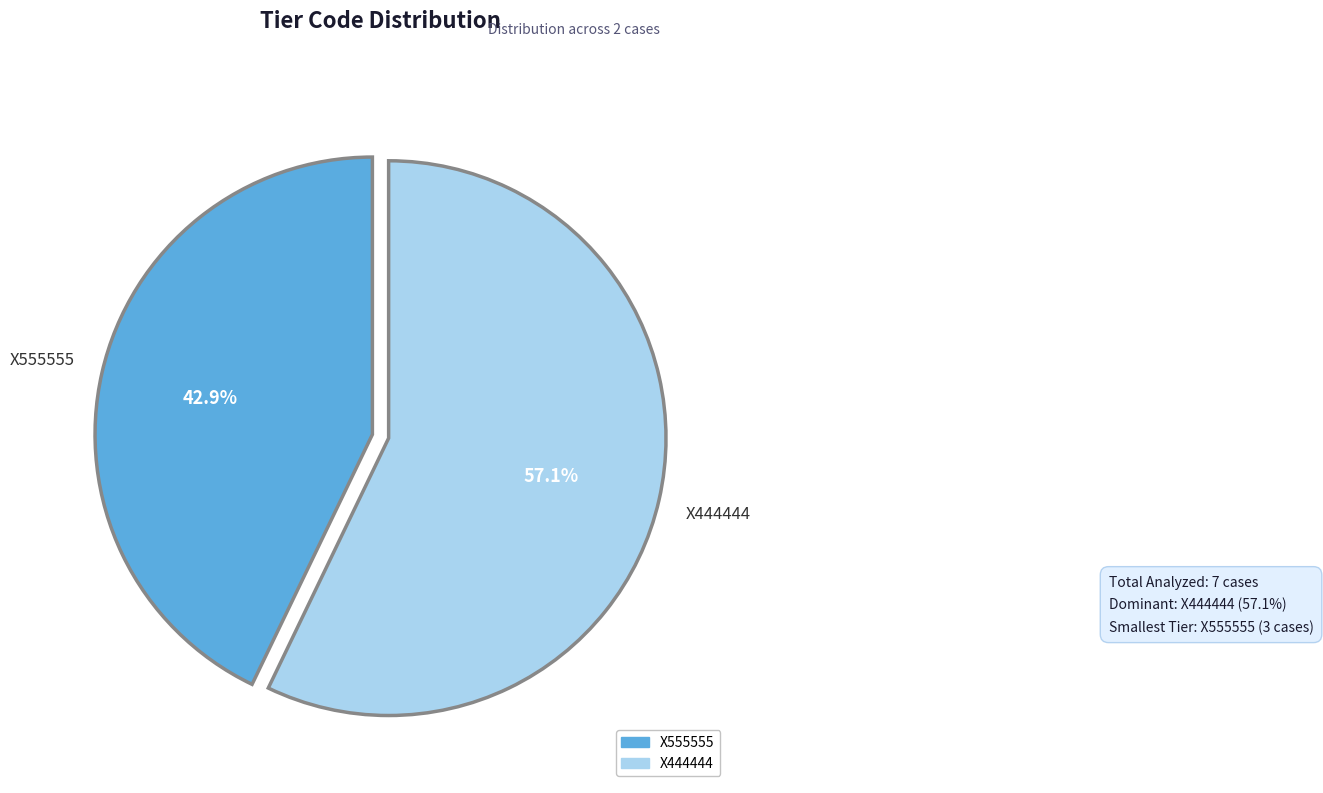

Is X444444 the majority of the pie?

Yes